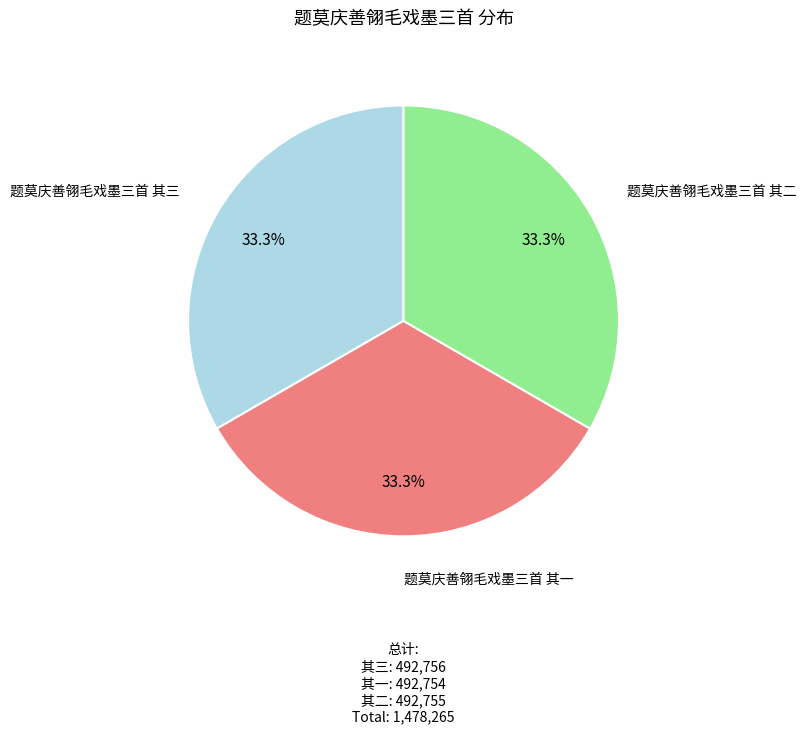

True or false: 题莫庆善翎毛戏墨三首 其二 accounts for 33% of the total.

True